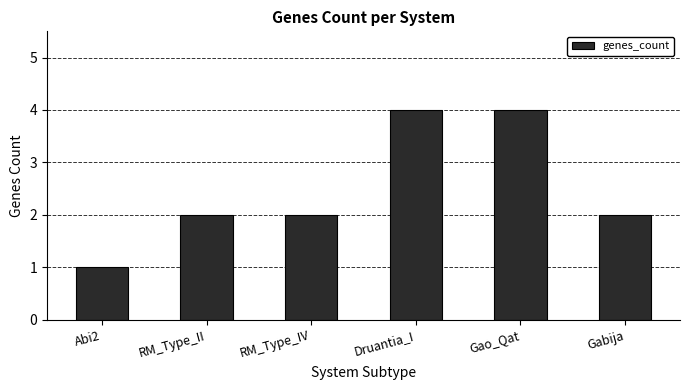

Between Druantia_I and RM_Type_IV, which is larger?

Druantia_I